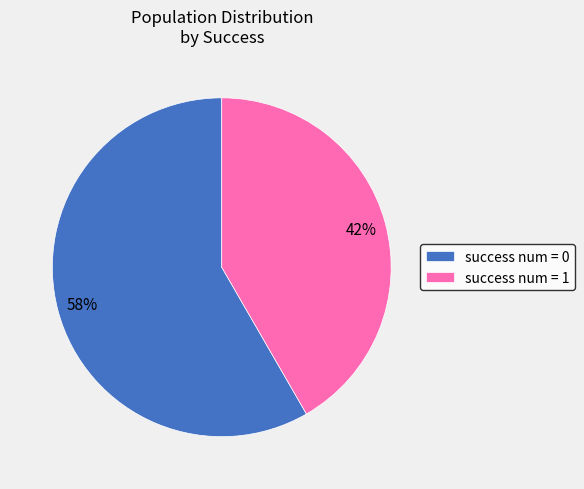

Approximately how many times larger is the value at success num = 1 compared to success num = 0?

0.7